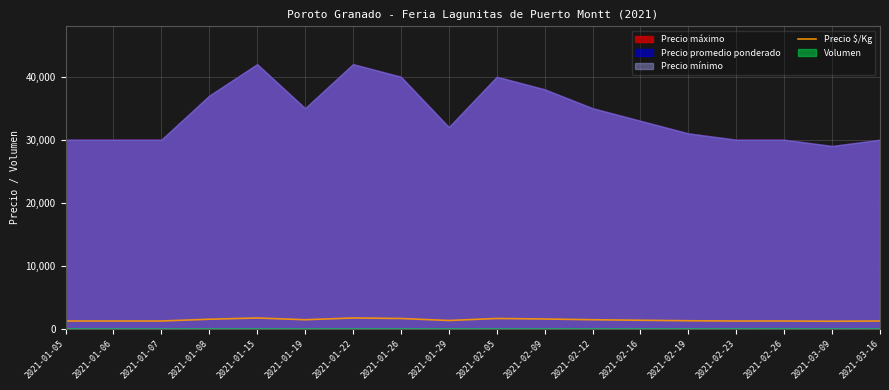

What is the difference between the maximum and second lowest values?

480